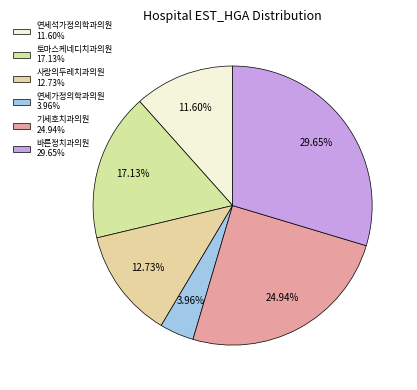

True or false: 기세호치과의원 accounts for 38% of the total.

False